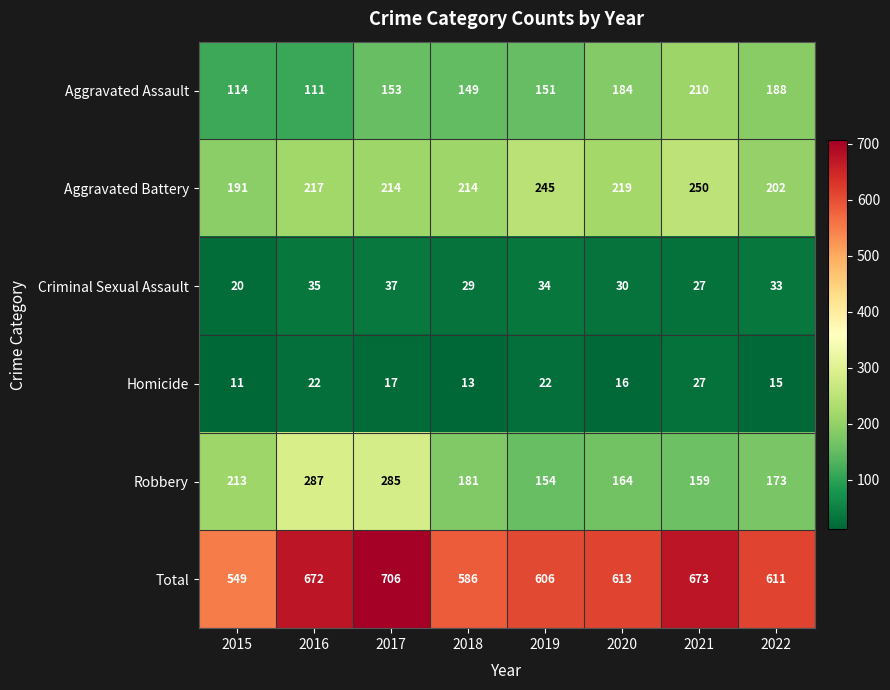

What is the greatest value displayed?

706